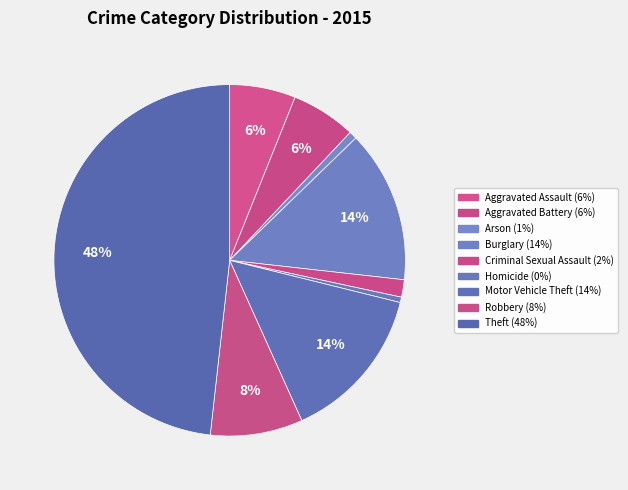

Combined, do Homicide and Aggravated Assault account for over 50%?

No